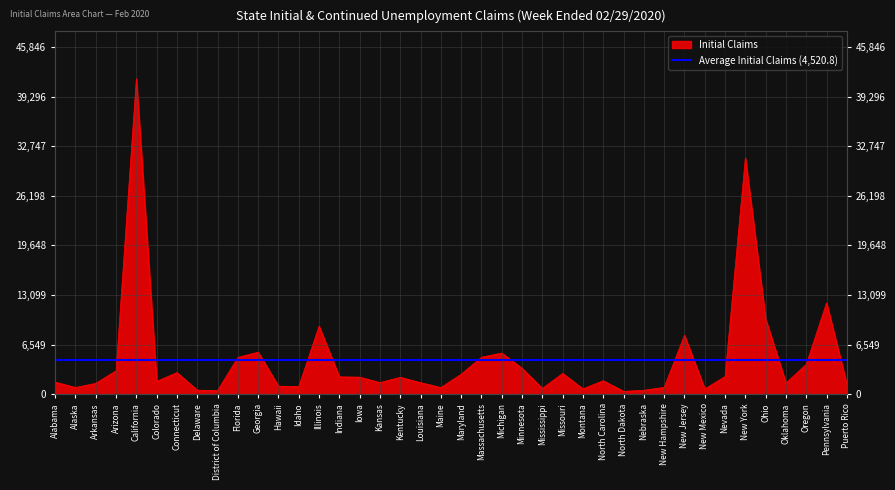

What is the ratio of the value at California to the value at Oregon?

10.6